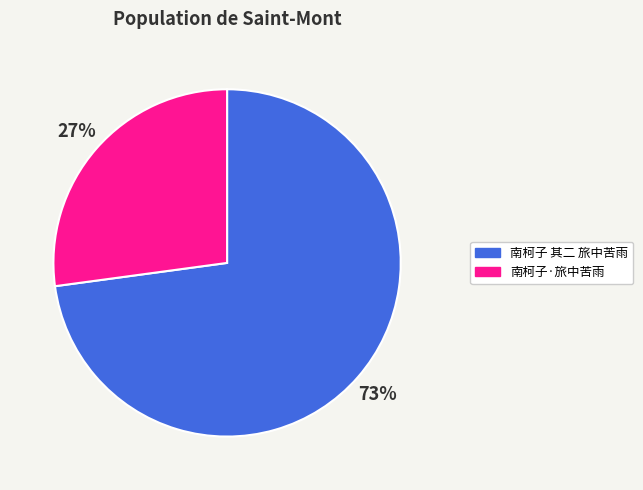

How many segments does this pie chart have?

2